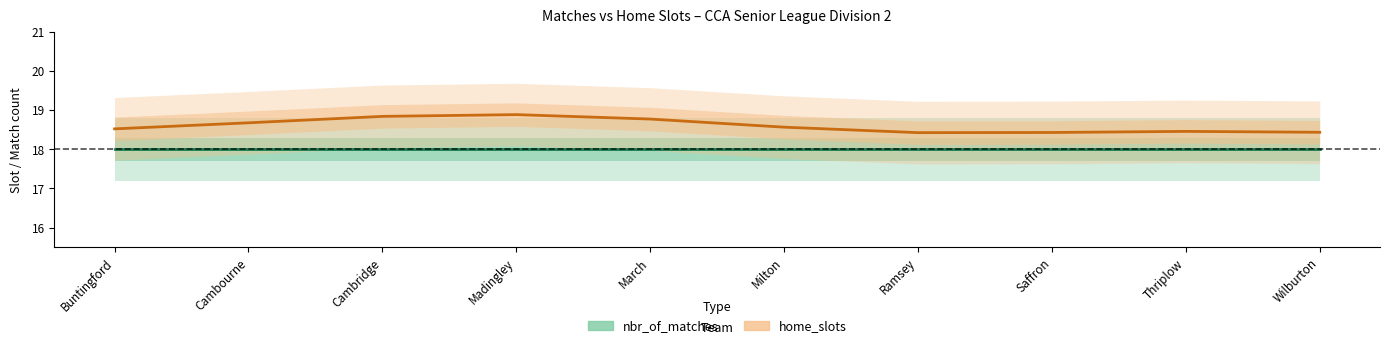

At which category is the sum across all series the highest?

Madingley